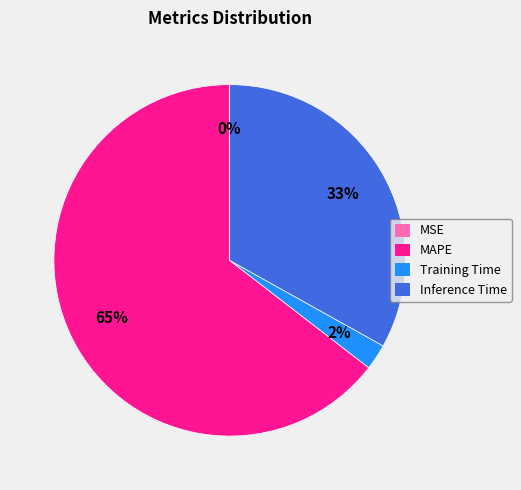

Between MAPE and Training Time, which is larger?

MAPE